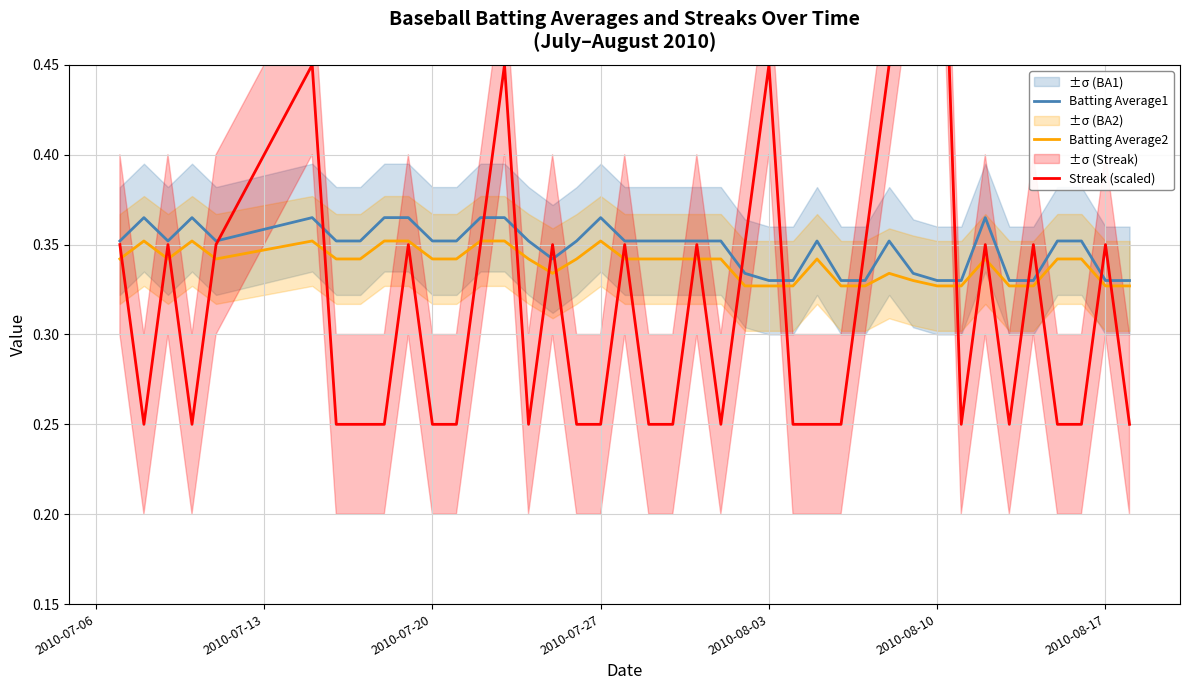

Rank the series by their maximum value, from lowest to highest.

Batting Average2, Batting Average1, Streak (scaled)